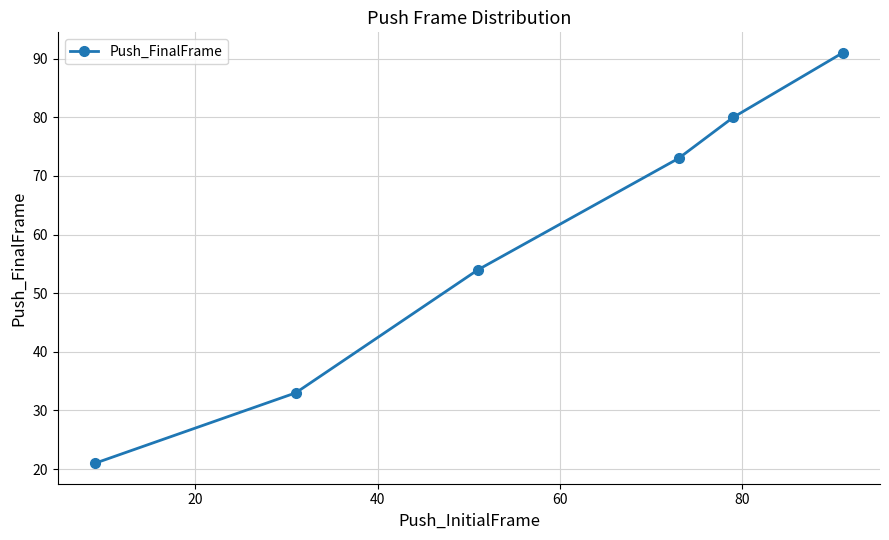

What is the difference between the maximum and minimum values?

70